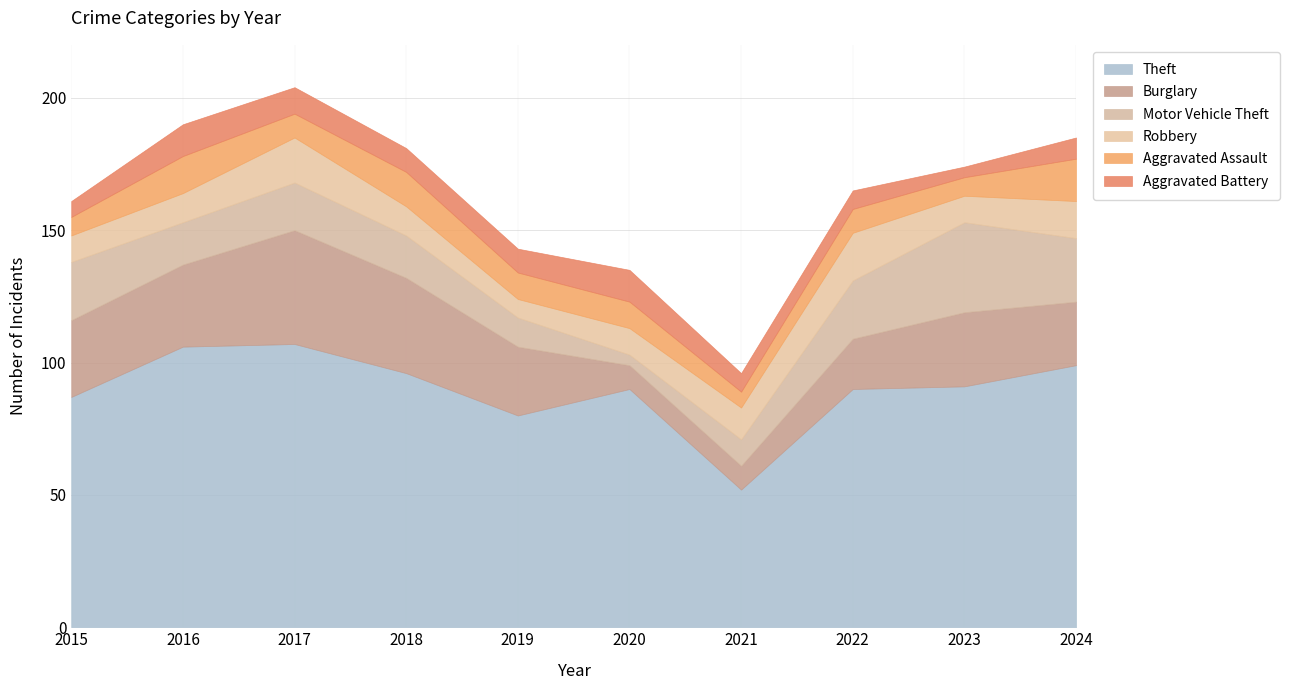

How many Aggravated Battery values are between 7 and 10?

6